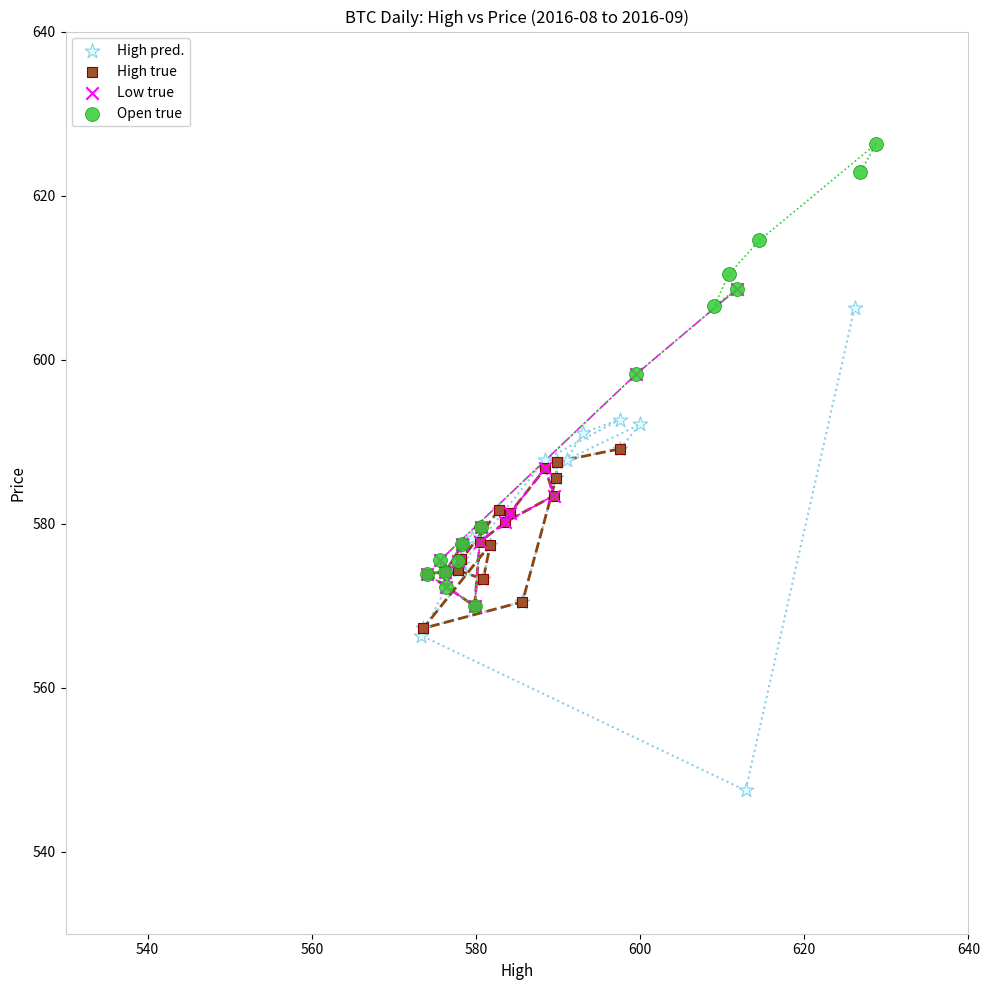

What are all the series names shown in the legend?

High pred., High true, Low true, Open true